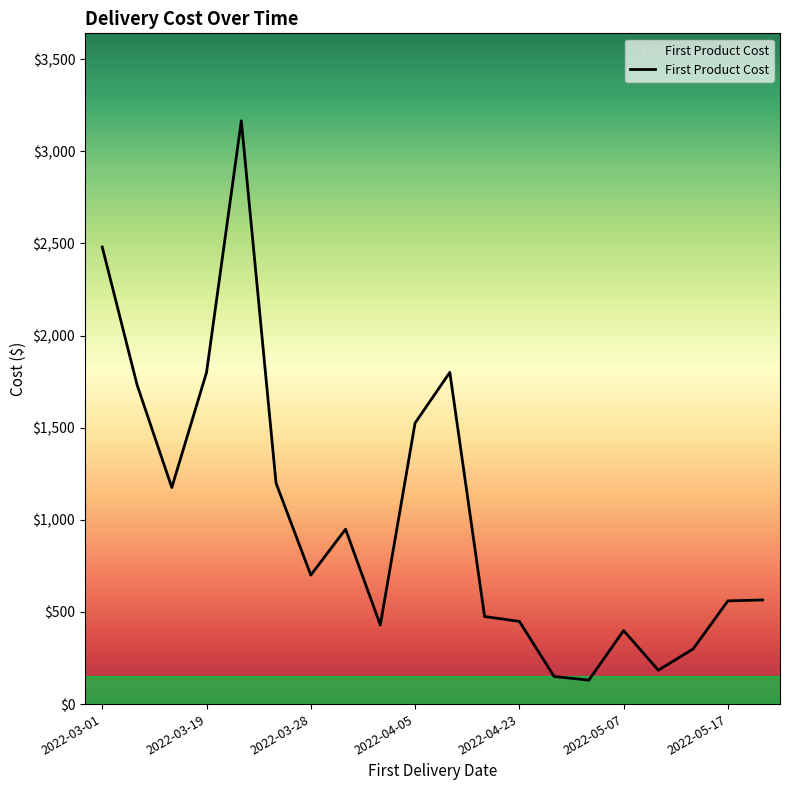

What is the maximum value shown in the chart?

3165.0